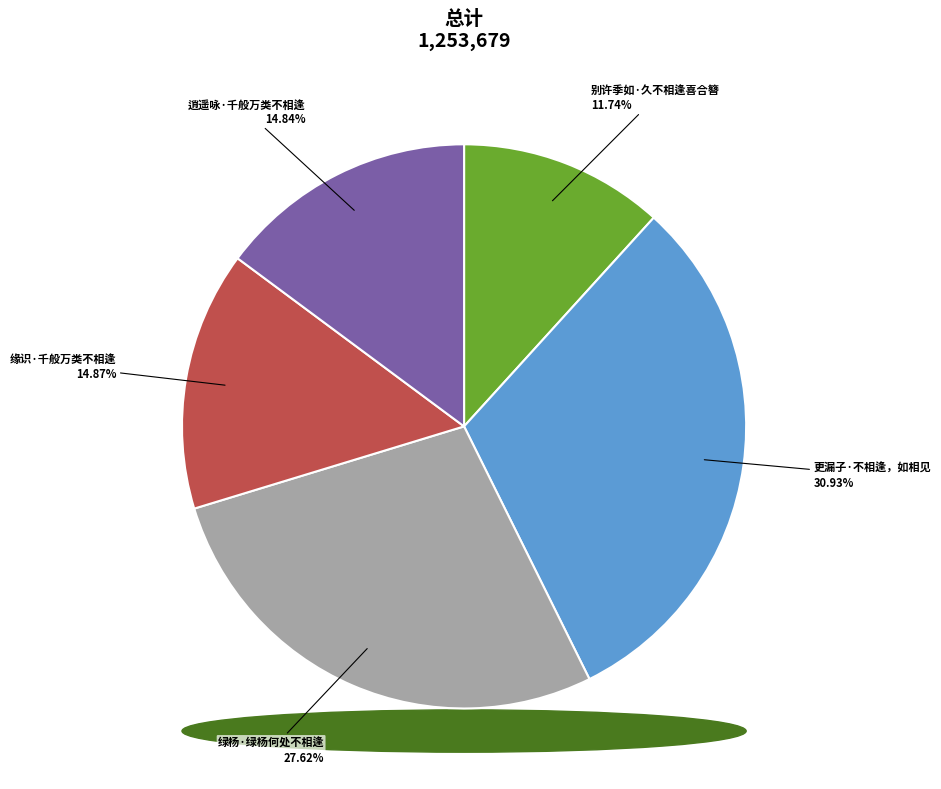

To the nearest percent, what is the average slice percentage?

20%